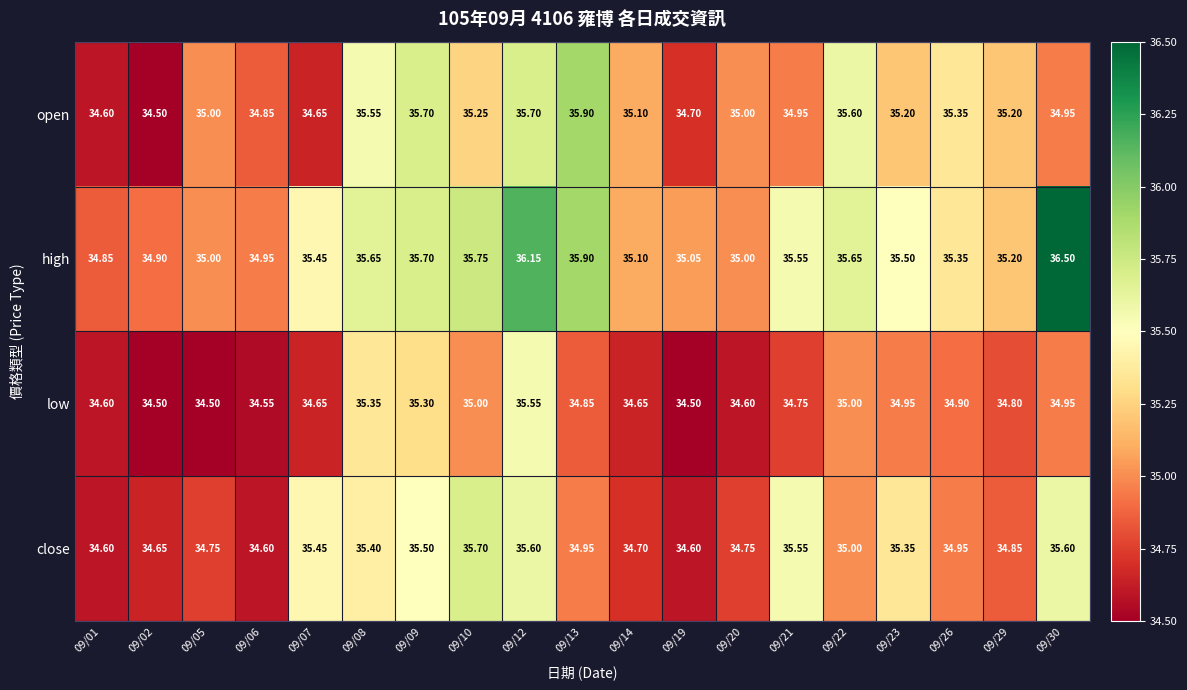

Between 09/06 and 09/30, which series saw the biggest shift?

high